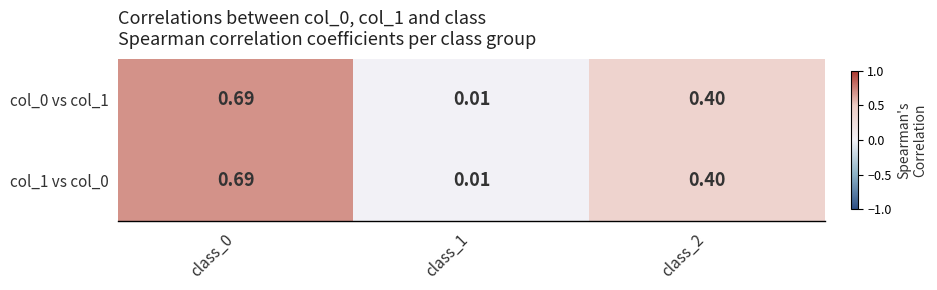

Is the value of col_0 vs col_1 at class_1 greater than the value of col_1 vs col_0 at class_2?

No